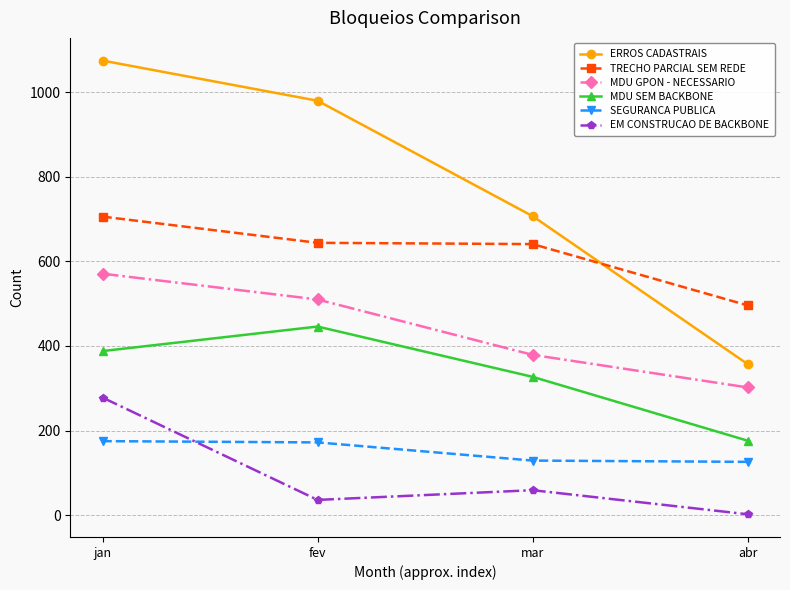

What is the minimum value shown in the chart?

2